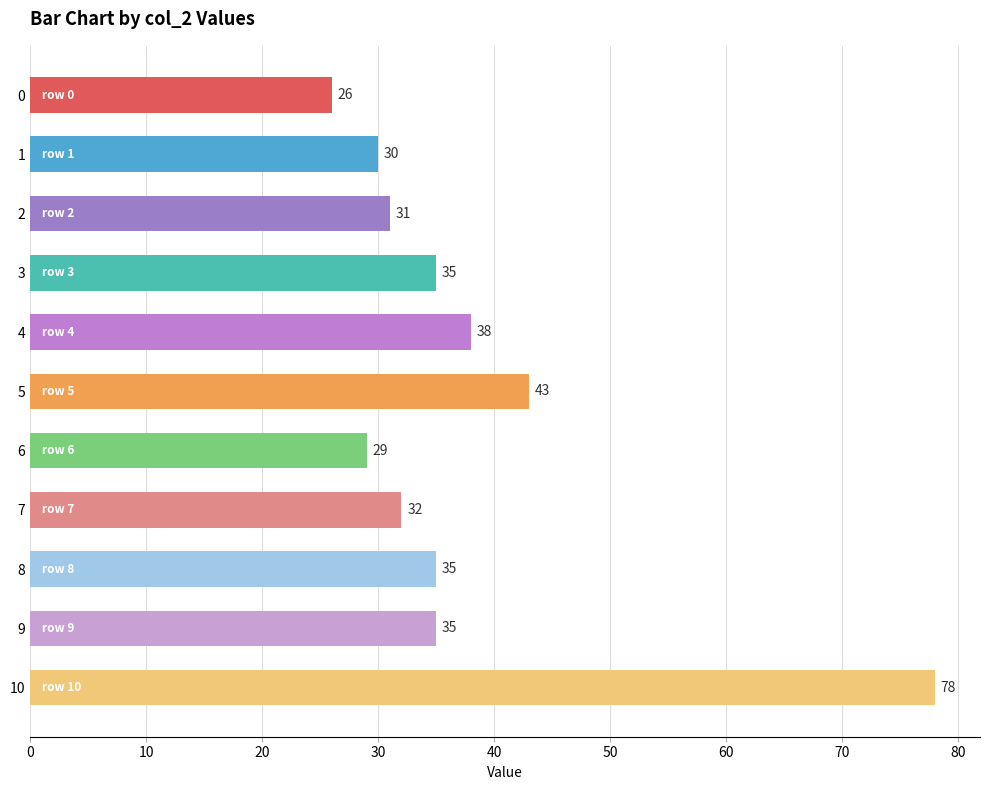

At which category does the chart reach its peak across all series?

10